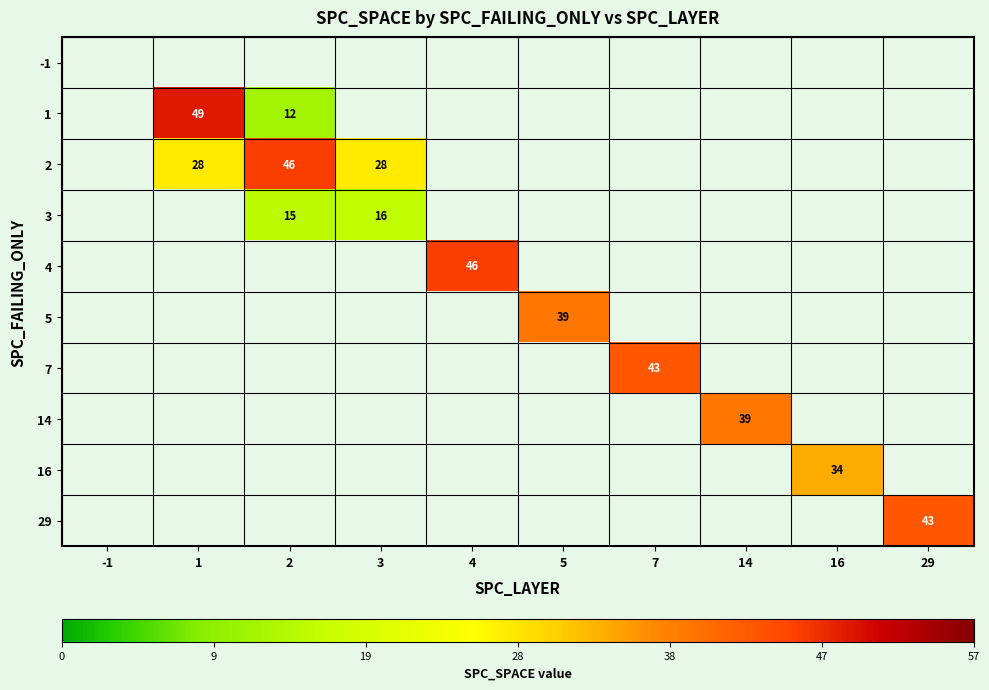

Between 16 and 14, which is larger?

14